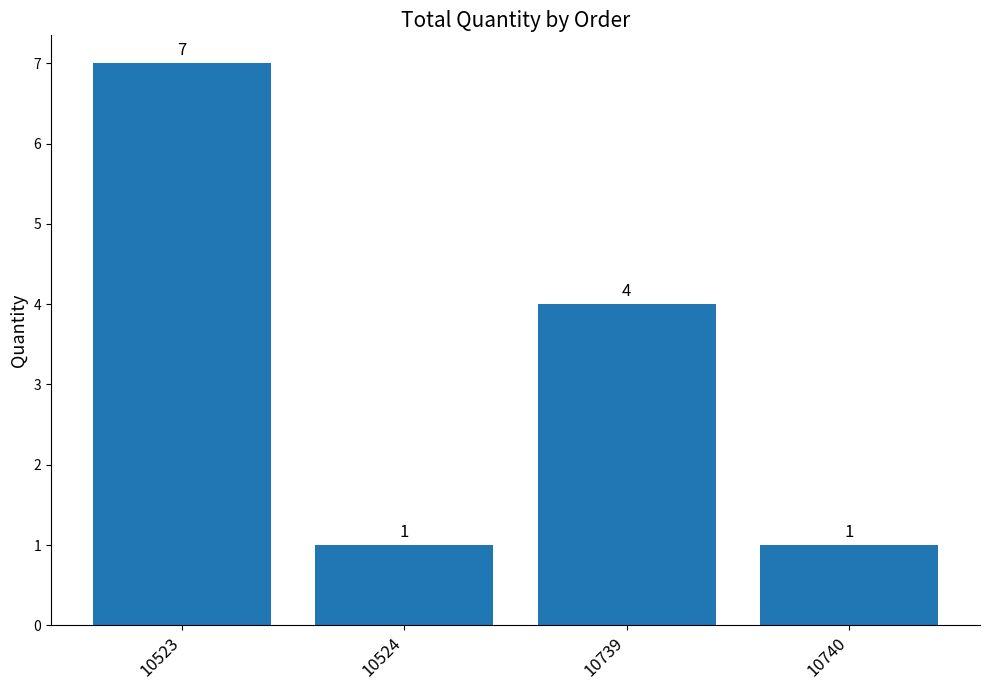

How many values are between 1 and 7?

4